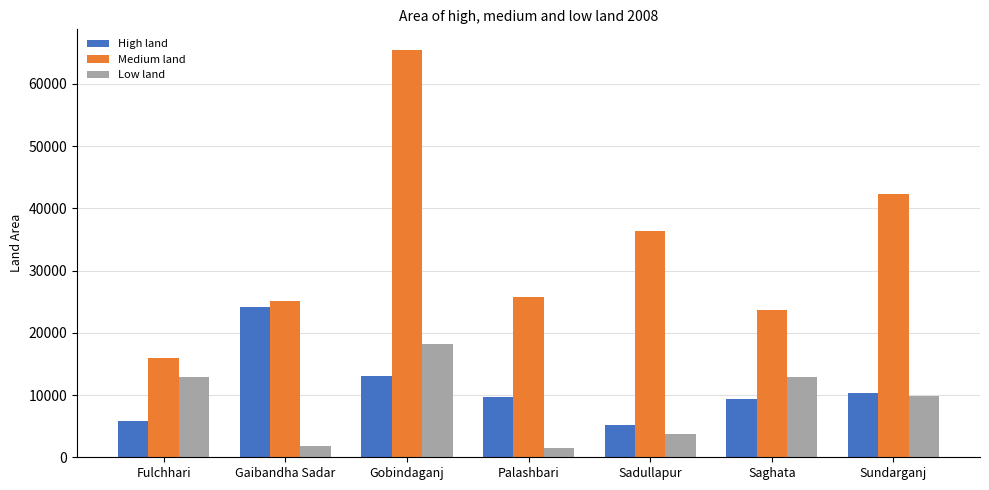

What is the label of the 4th bar from the left?

Palashbari